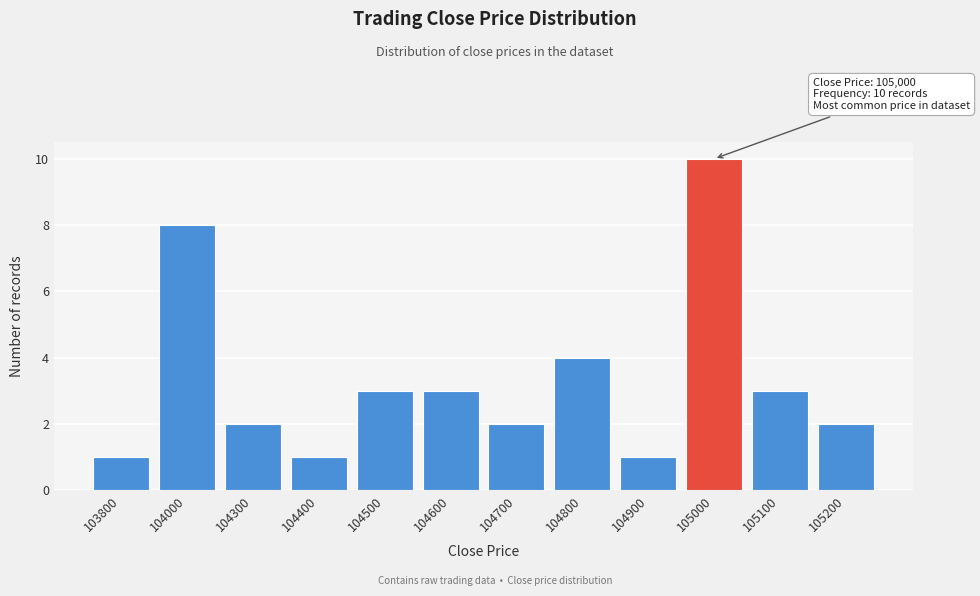

Reading left to right, list all the values displayed in this chart.

1	8	2	1	3	3	2	4	1	10	3	2